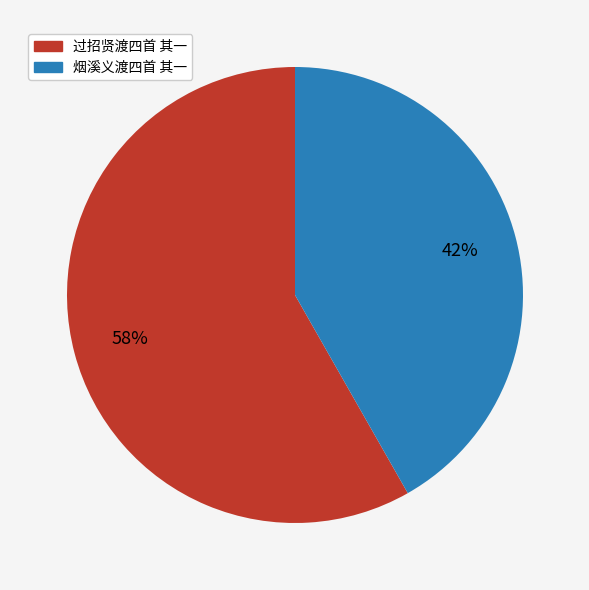

Is the sum of 烟溪义渡四首 其一 and 过招贤渡四首 其一 greater than half?

Yes